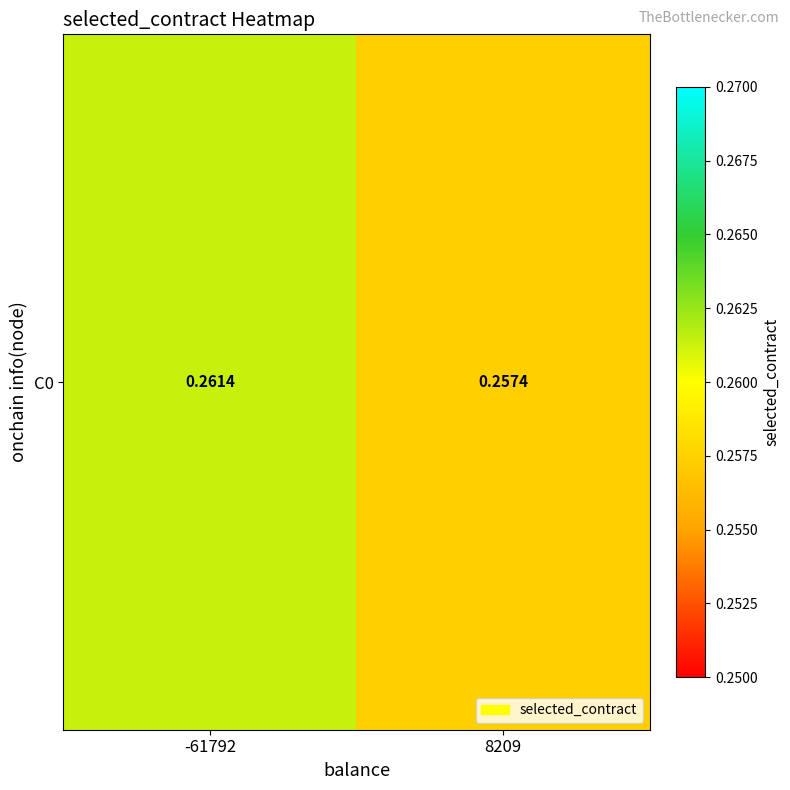

List the labels in order of value, largest first.

-61792, 8209